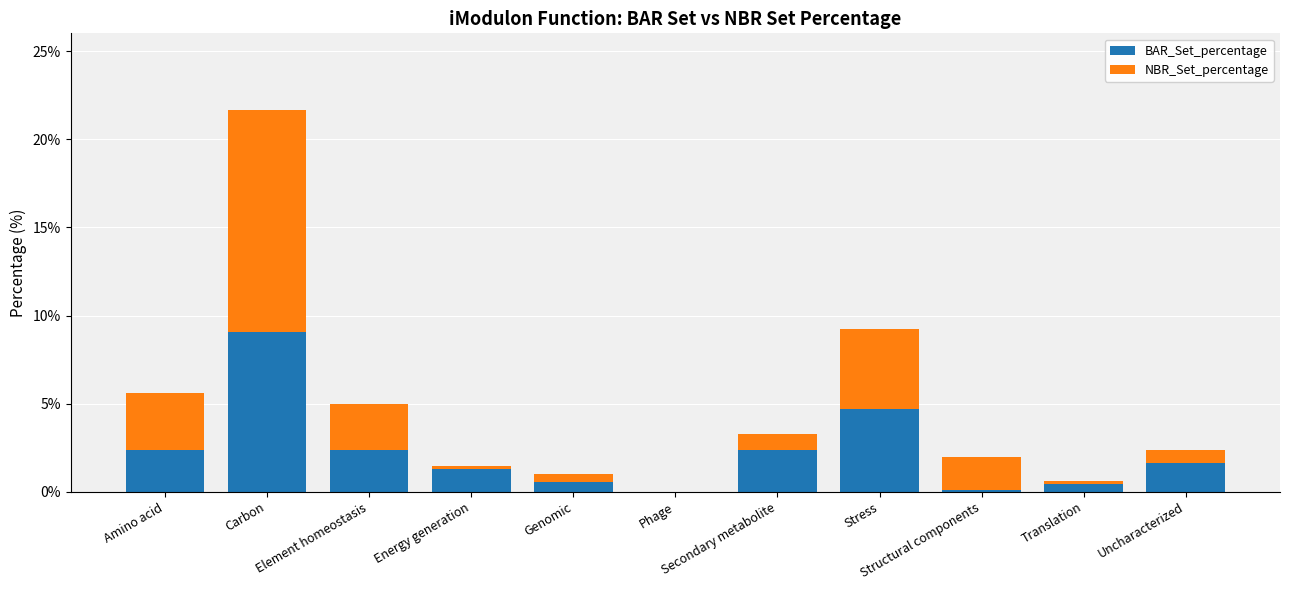

What is the sum of all BAR_Set_percentage values?

24.8